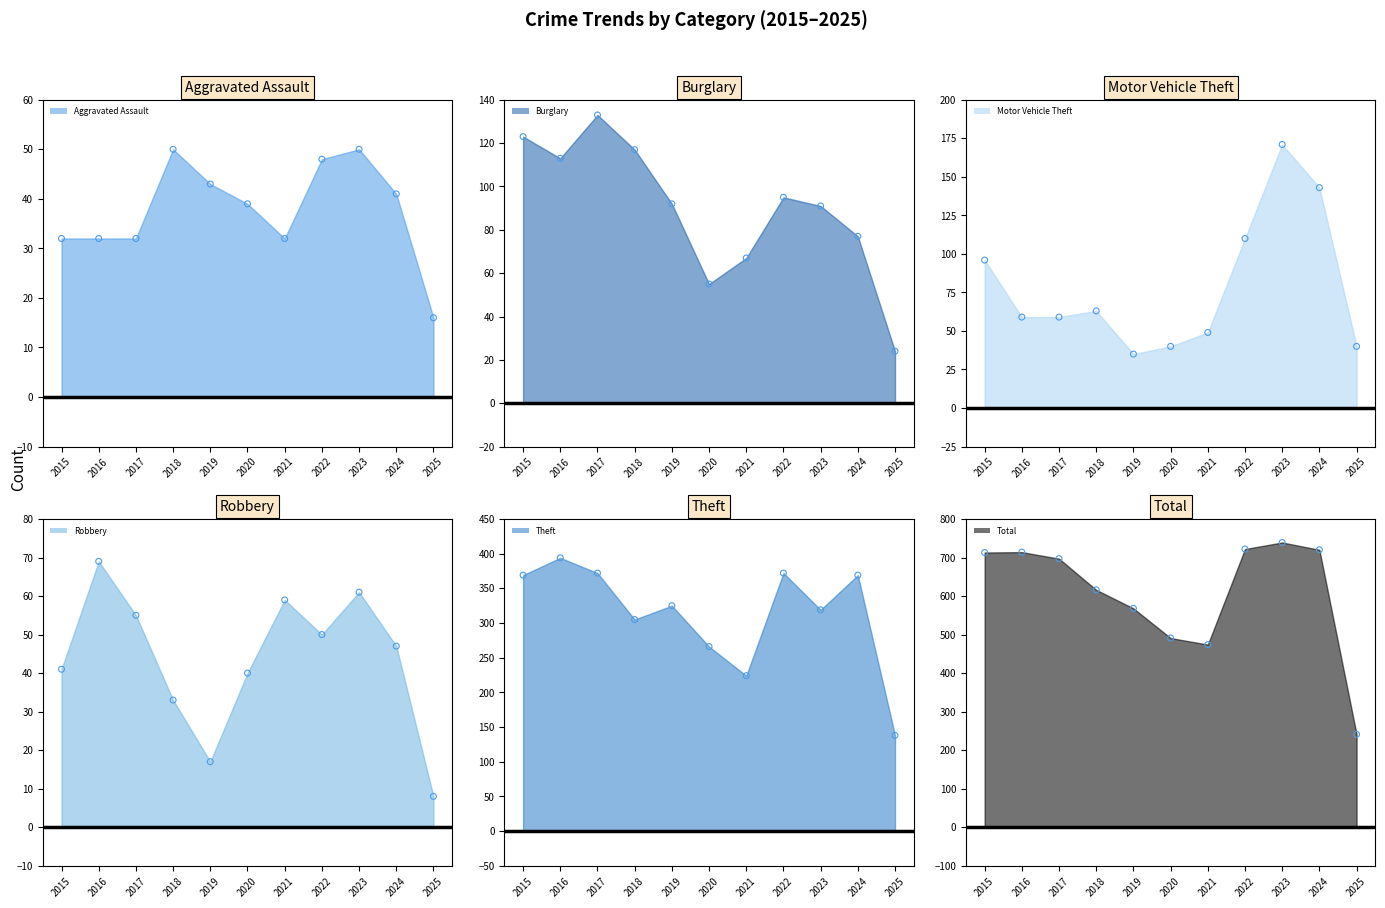

Which series has the largest total across all categories?

Total pts